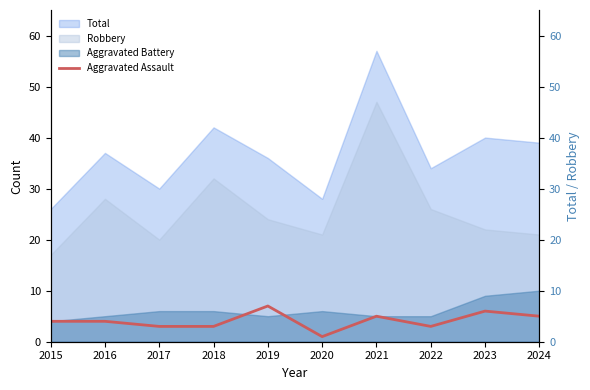

Does the chart have visible grid lines?

No